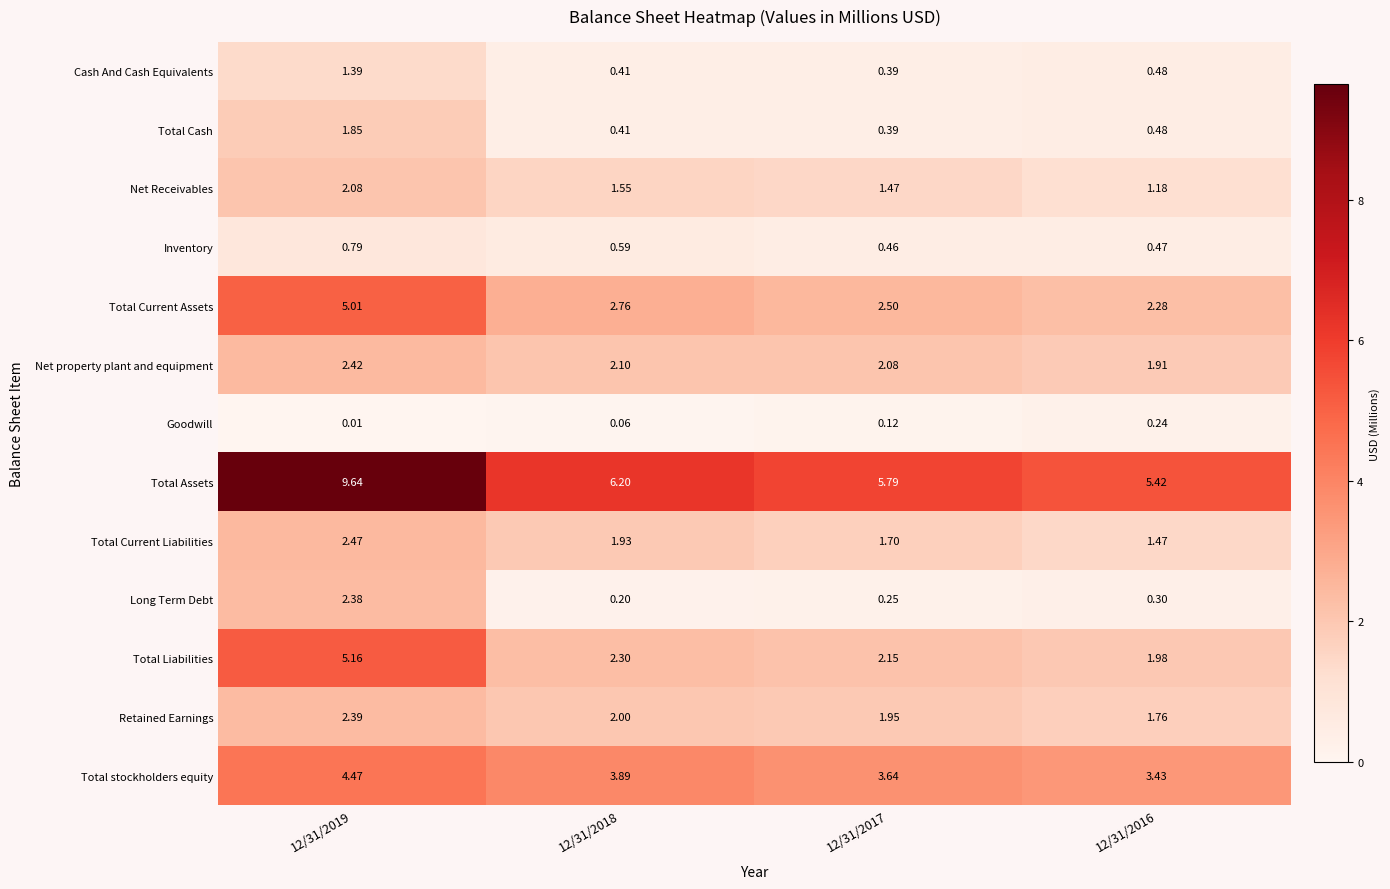

At which category does the chart reach its peak across all series?

12/31/2019